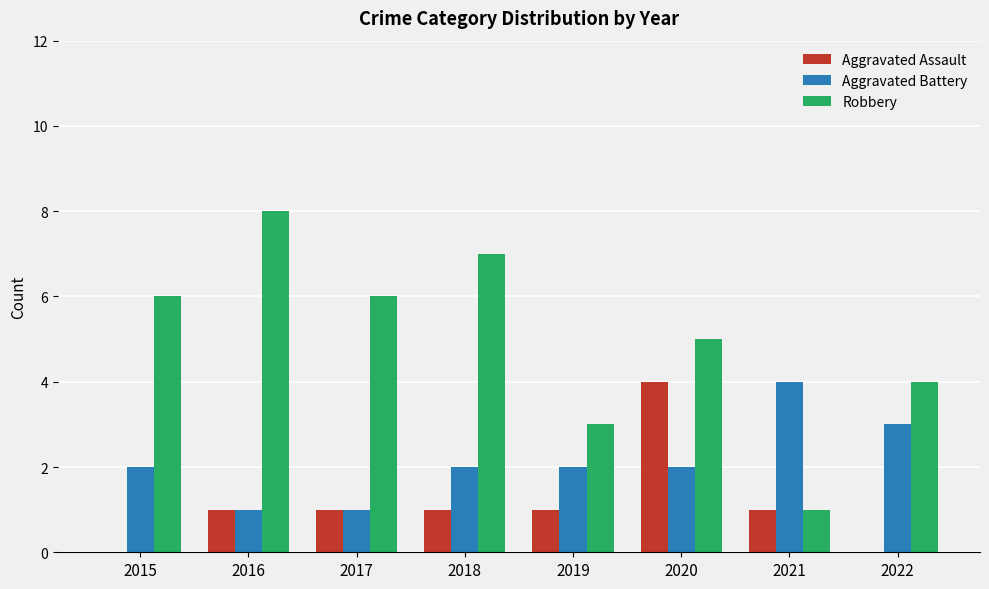

What is the greatest value displayed?

8